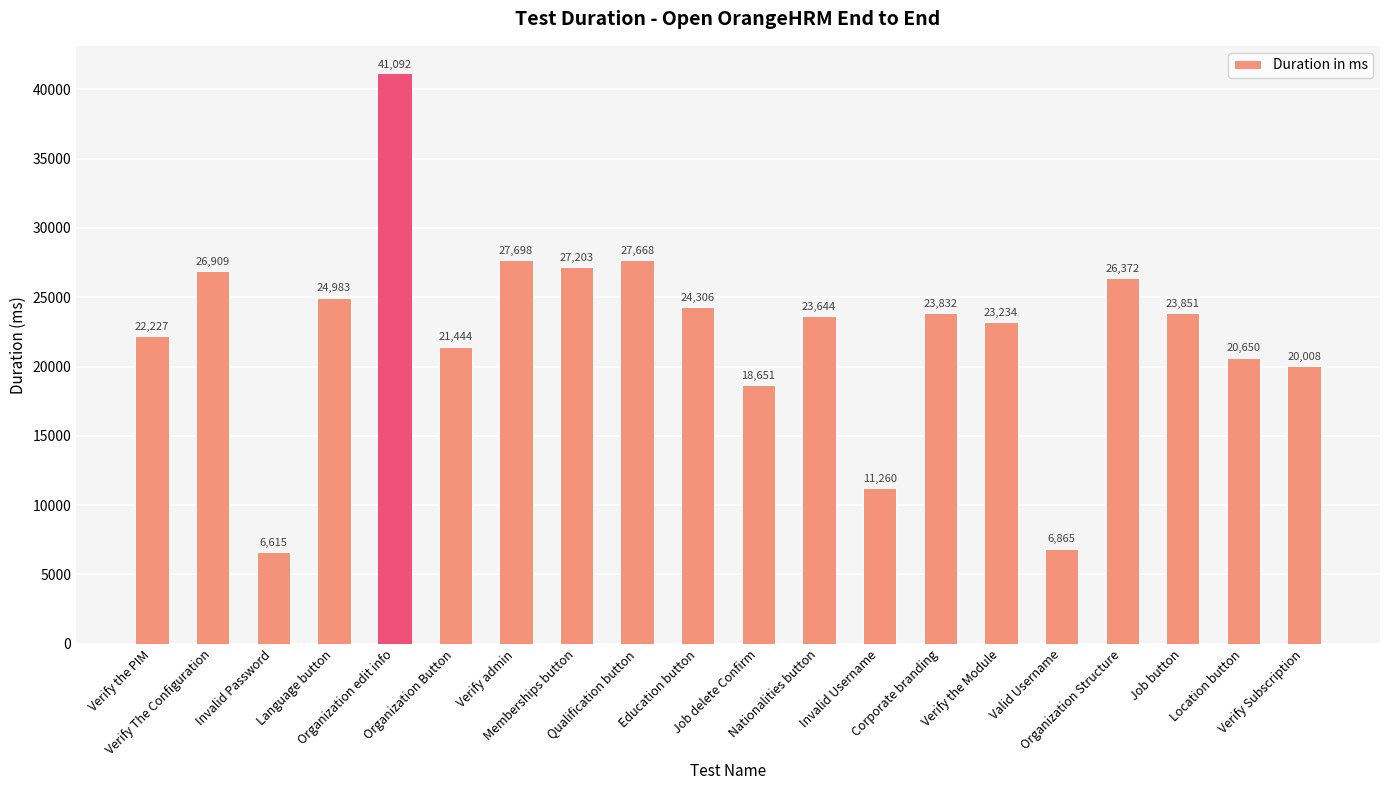

Count the number of data series in this chart.

1